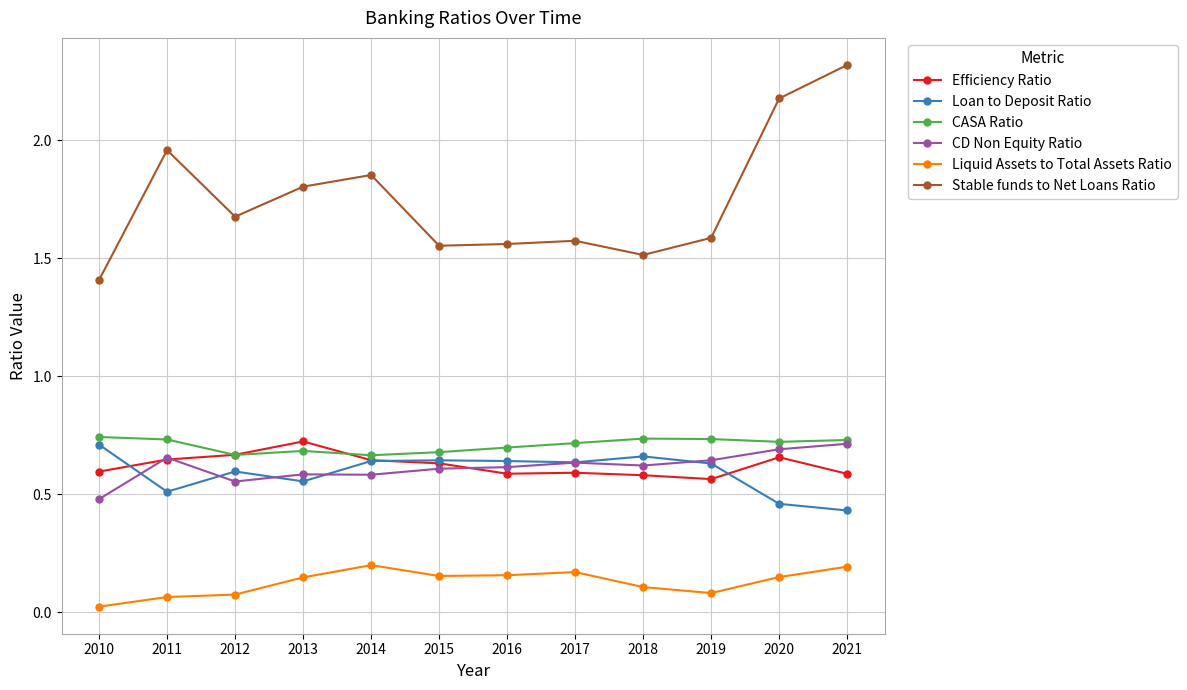

True or false: CASA Ratio and Stable funds to Net Loans Ratio intersect in this chart.

False